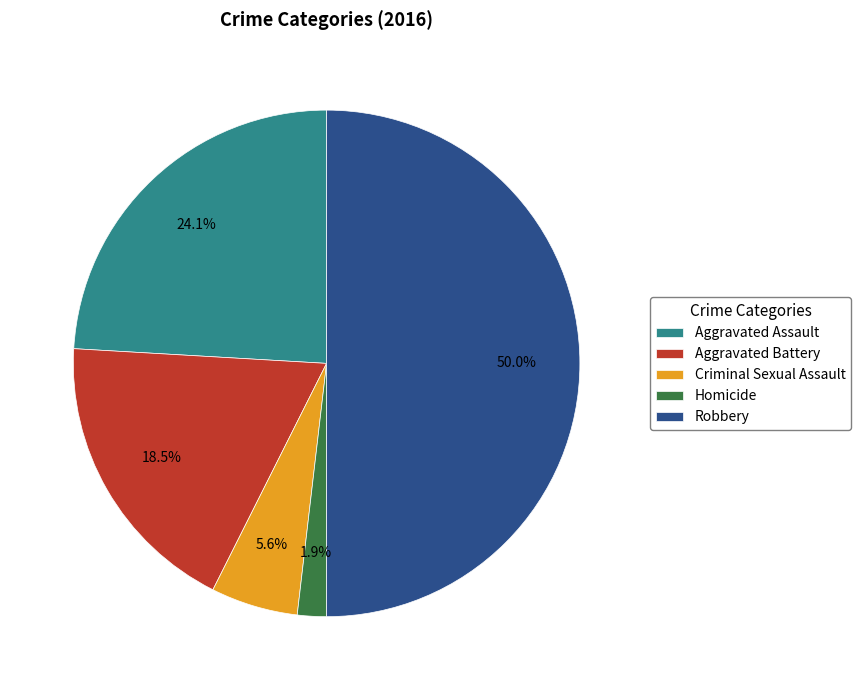

Which slice is the smallest?

Homicide